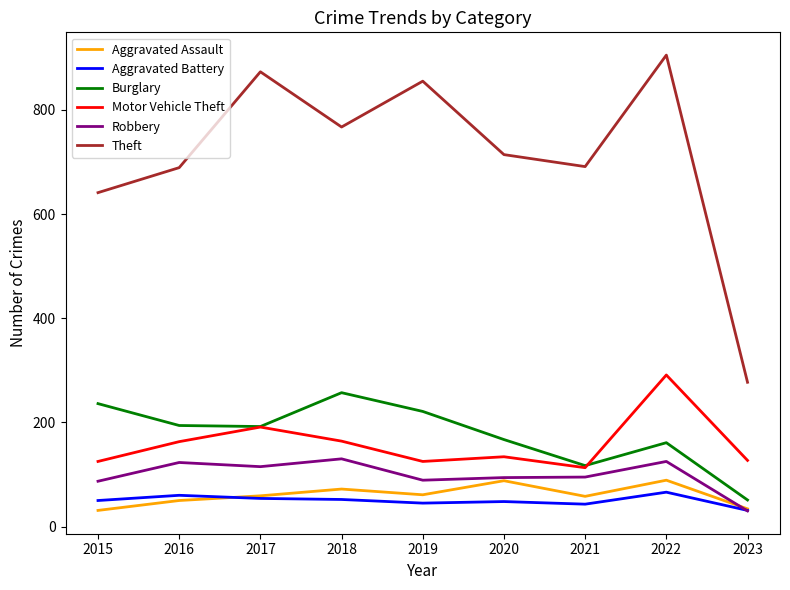

What is the difference between the maximum and minimum values in the Aggravated Battery series?

35